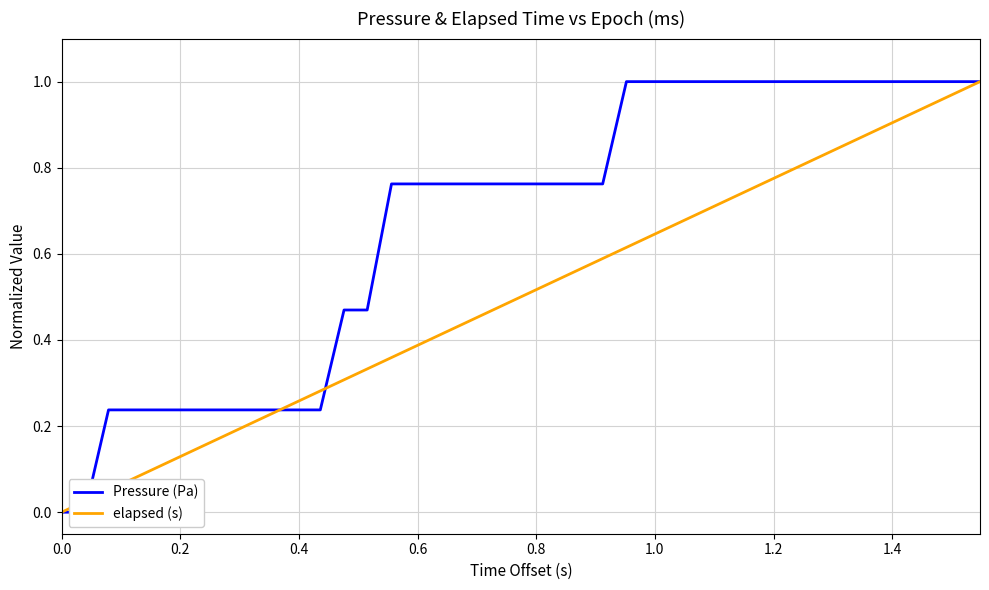

Which series has the widest spread of values?

Pressure (Pa)